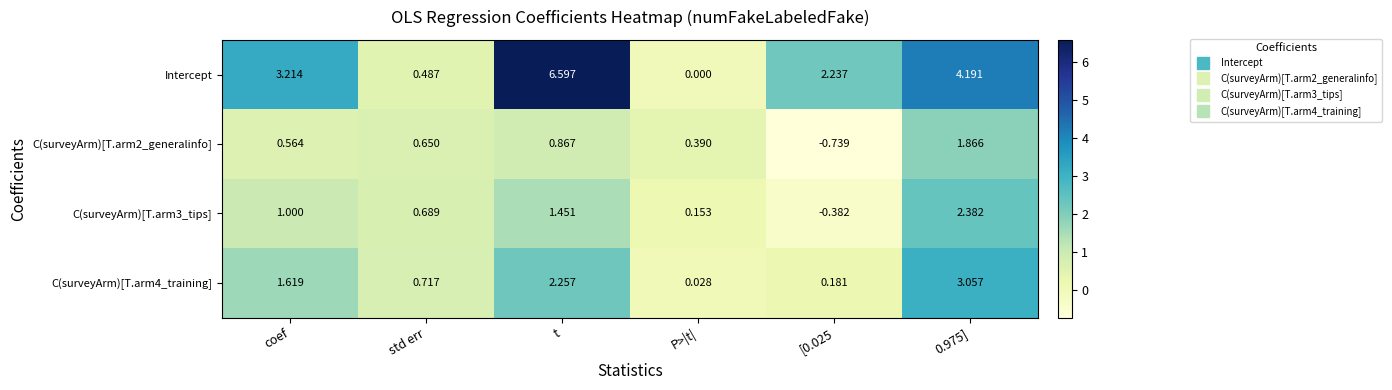

List the series in order of their peak value, highest first.

Intercept, C(surveyArm)[T.arm4_training], C(surveyArm)[T.arm3_tips], C(surveyArm)[T.arm2_generalinfo]